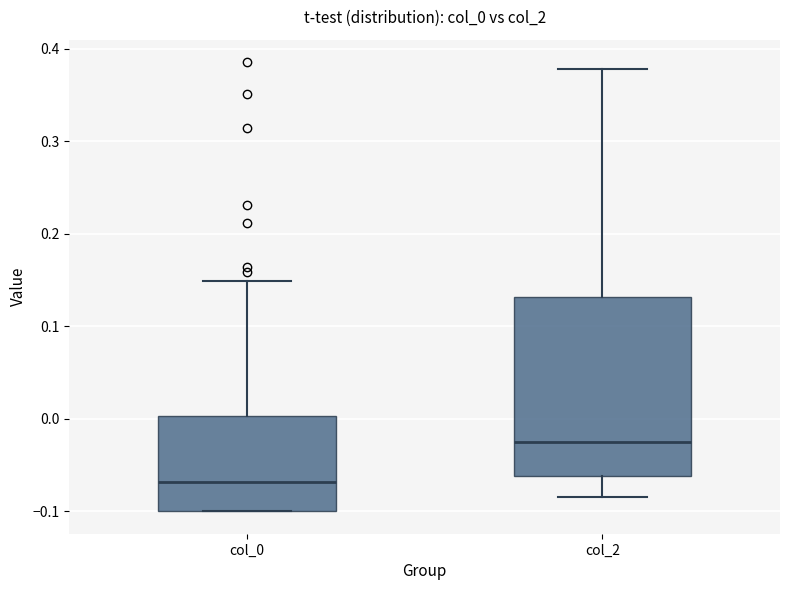

Reading left to right, transcribe this box plot: for each box, give where its median line is, the range the box spans, and where its two whiskers end, as read against the y-axis. The values are not printed on the chart, so give them approximately, as read against the axis.

col_0: median -0.07, box -0.10 to 0.00, whiskers -0.10 to 0.15
col_2: median -0.02, box -0.06 to 0.13, whiskers -0.09 to 0.38